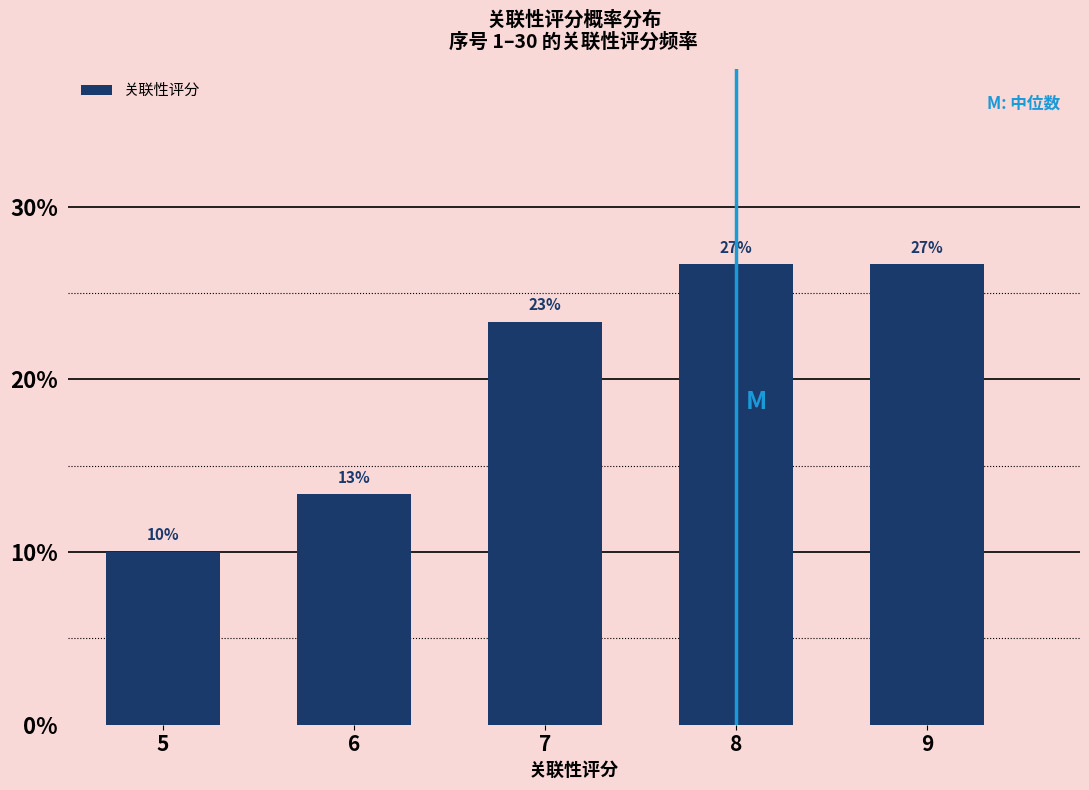

Does the chart contain any negative values?

No